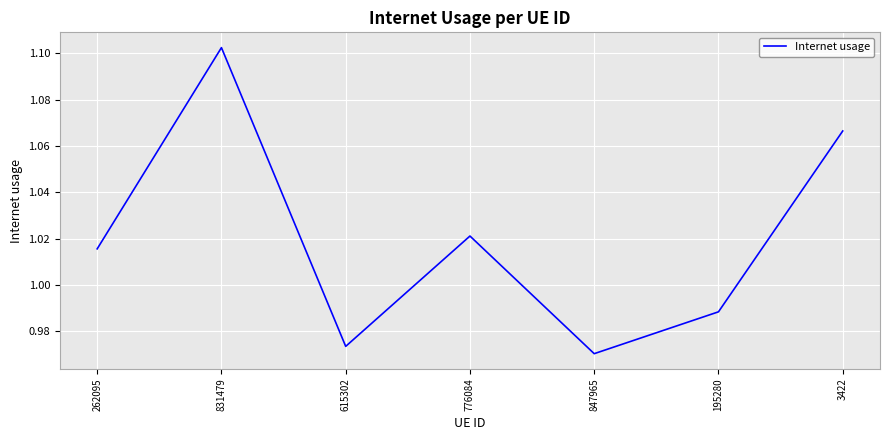

Between 776084 and 615302, which is larger?

776084